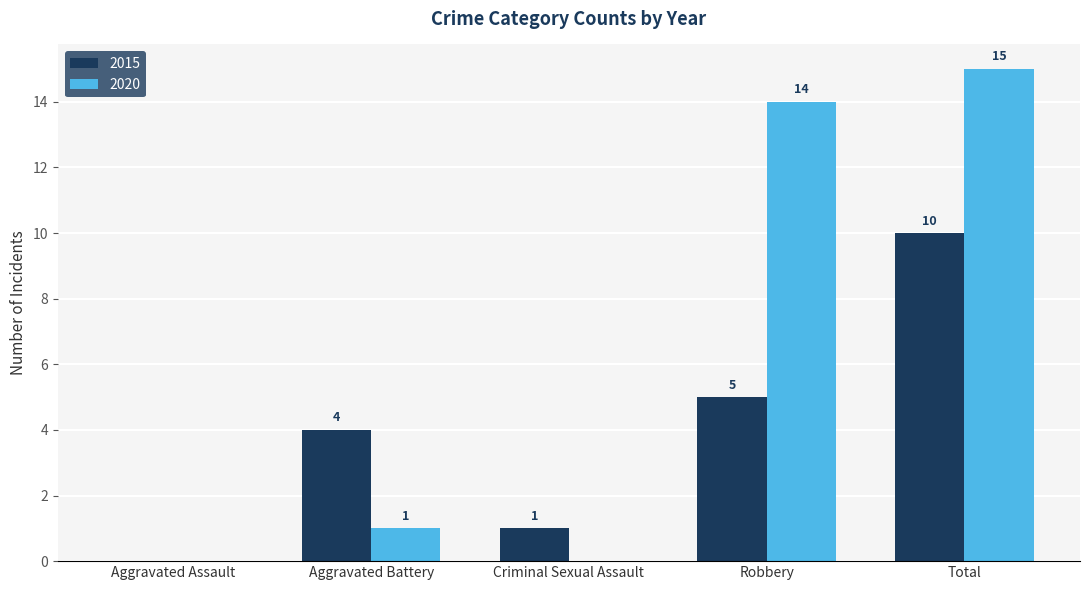

What is the total value across all series at Total?

25